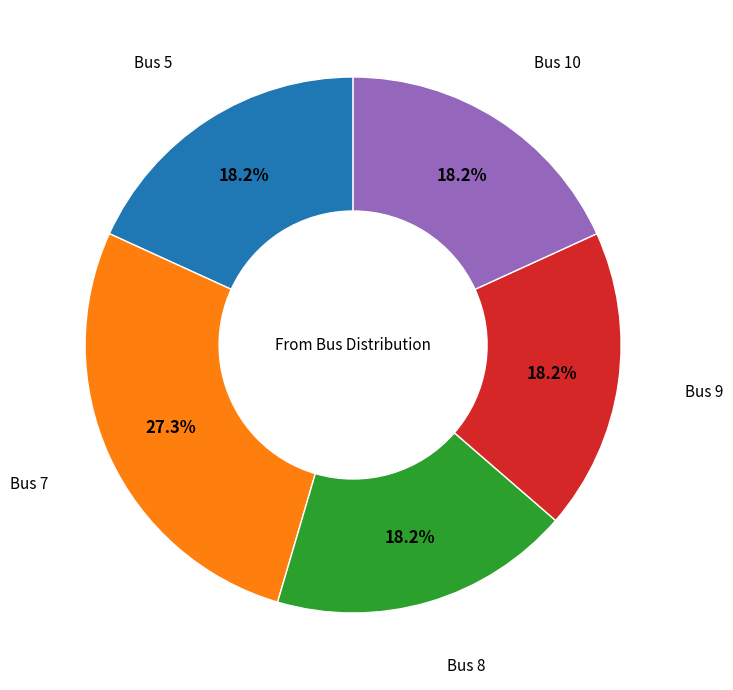

Is there a majority slice in this chart?

No